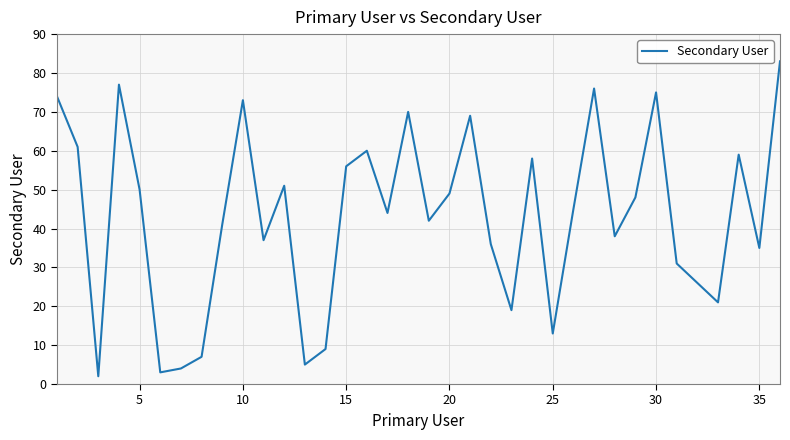

What is the maximum value shown in the chart?

83